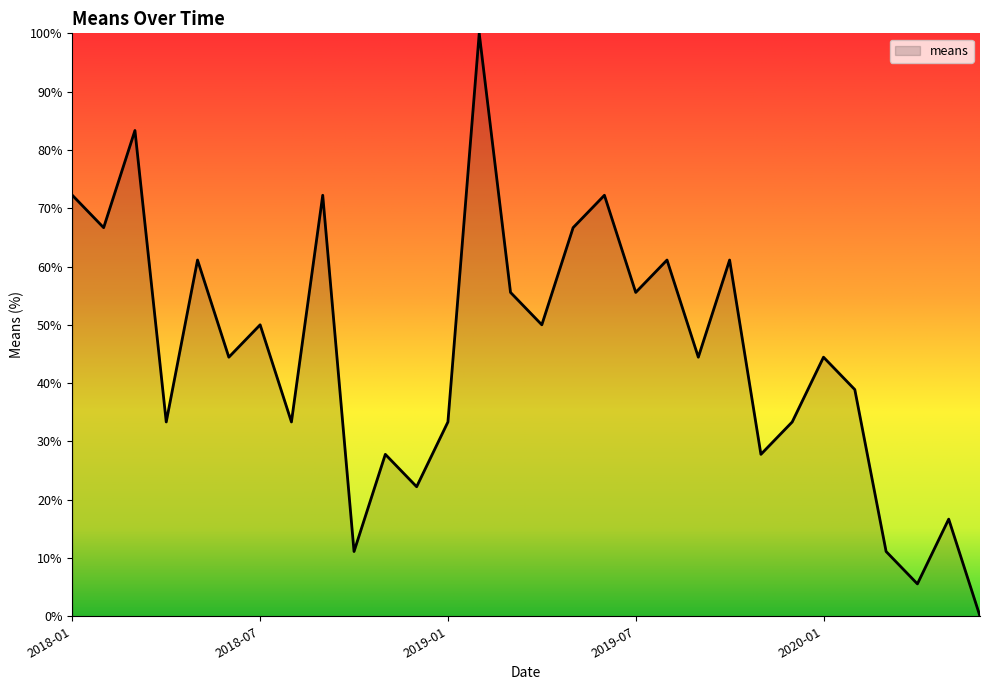

How many interior local valleys (lower than both neighbors) does the data have?

11